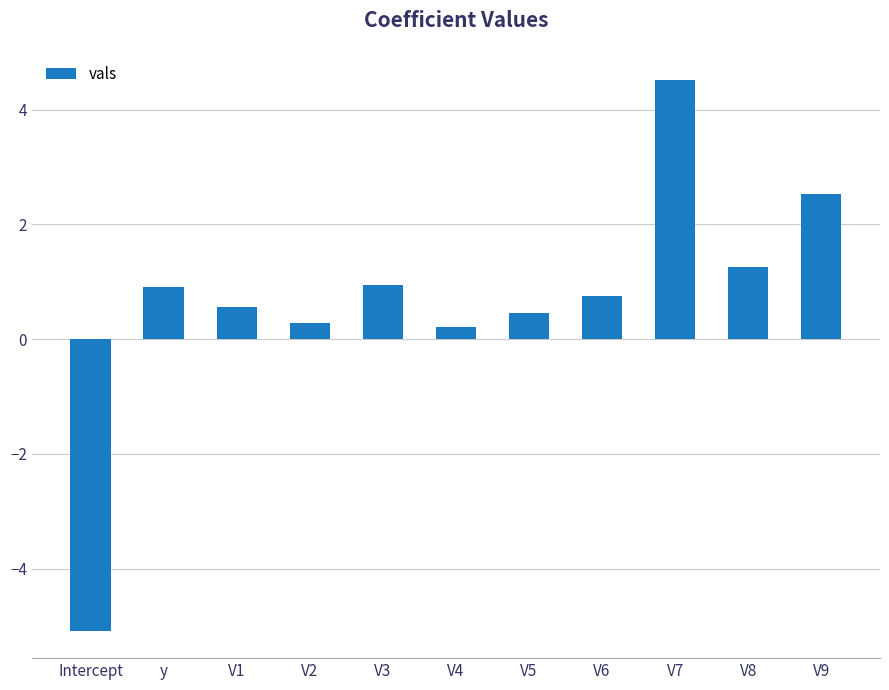

What position from the left is y?

2